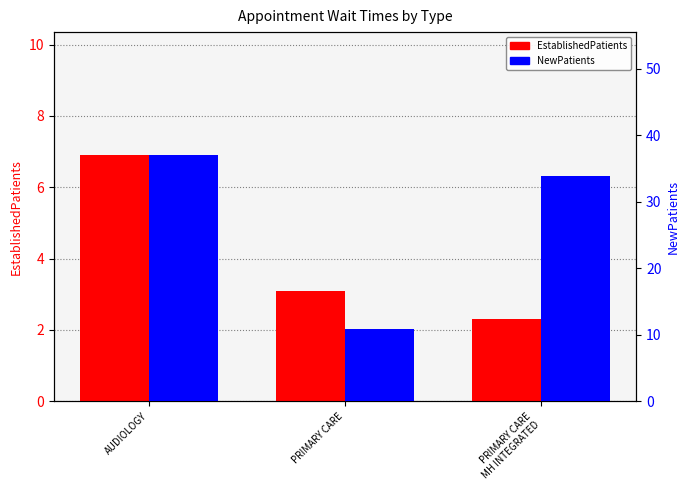

Where does the NewPatients series first go above 33?

AUDIOLOGY